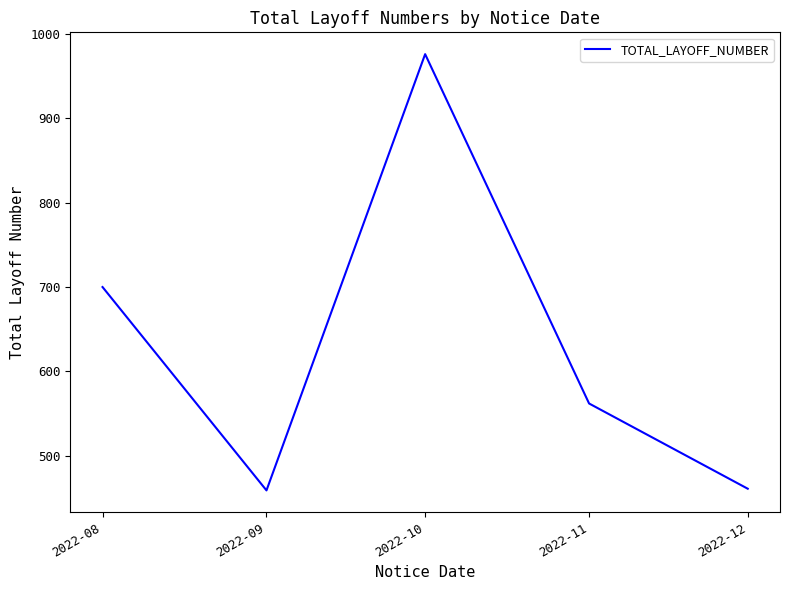

Which category has the highest value across all series?

2022-10